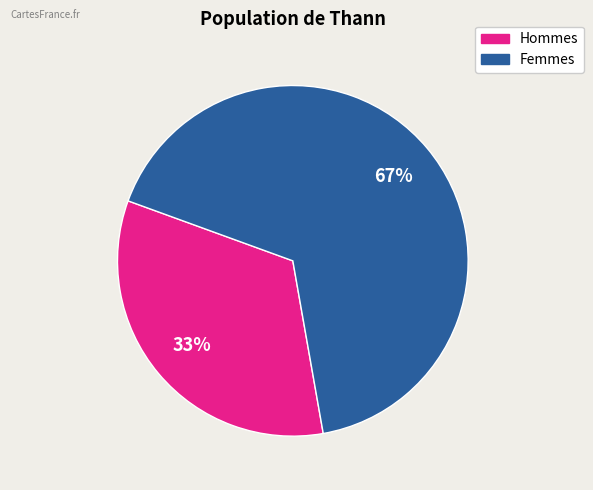

Is there a majority slice in this chart?

Yes